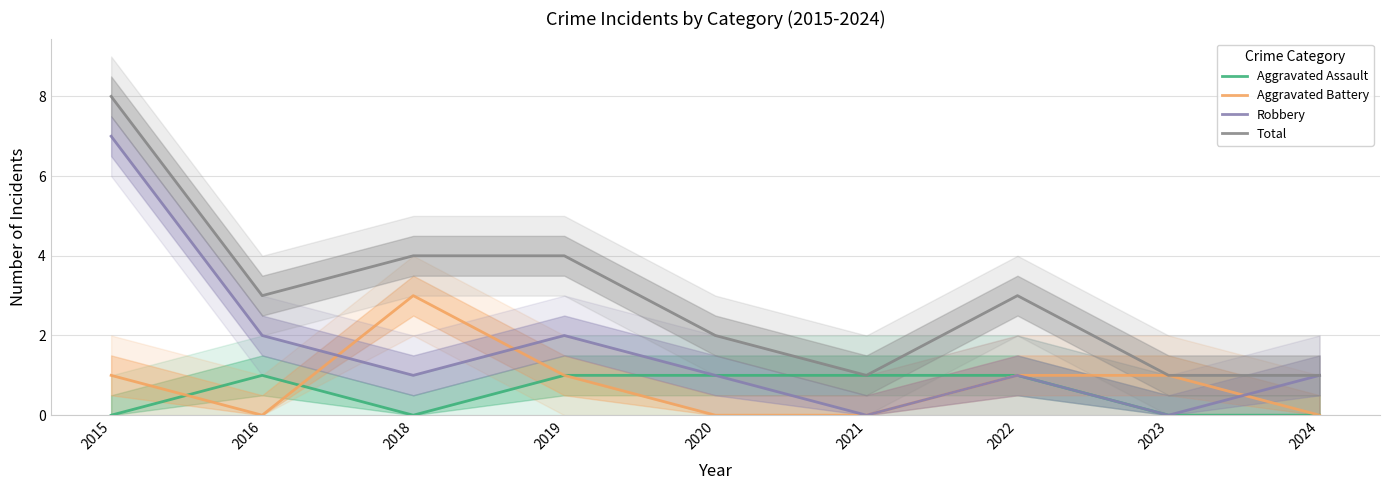

True or false: Robbery has more than 2 interior local peaks.

False